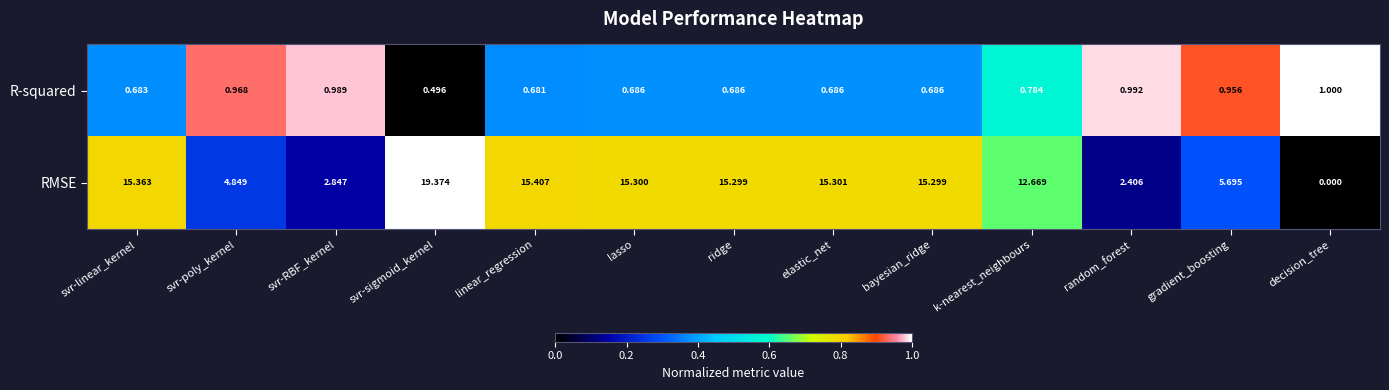

Which category has the lowest value in the RMSE series?

decision_tree